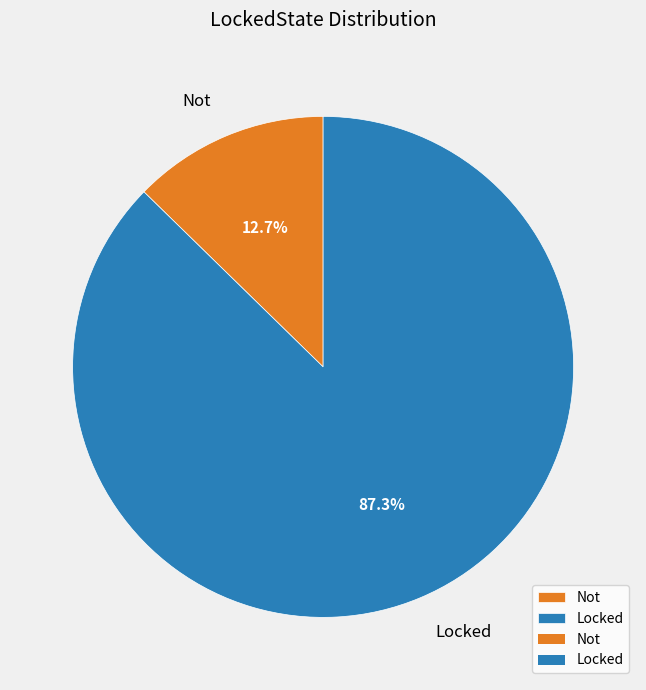

The Locked slice represents 81% of the pie. True or false?

False